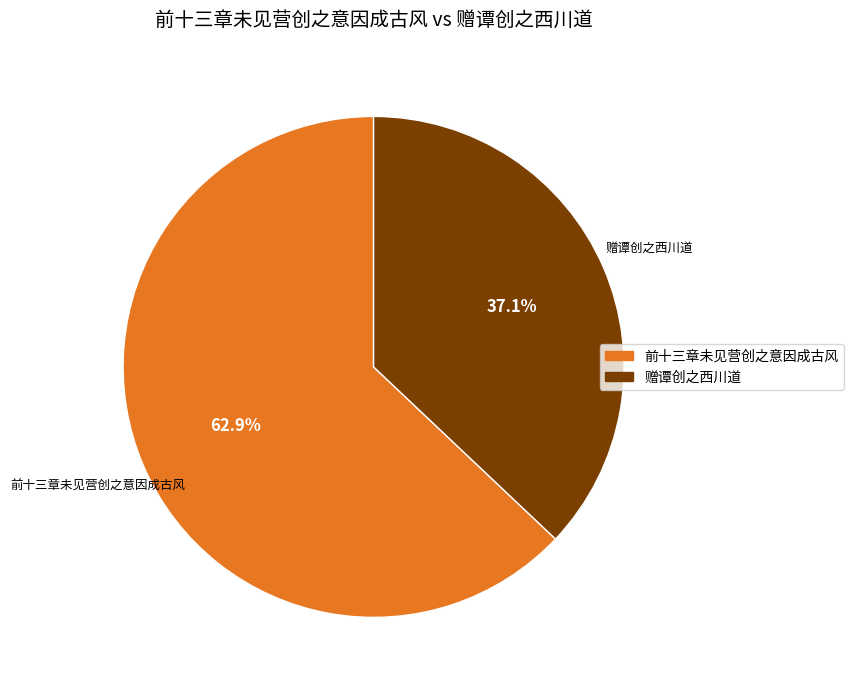

Is there any slice that represents more than half of the pie?

Yes